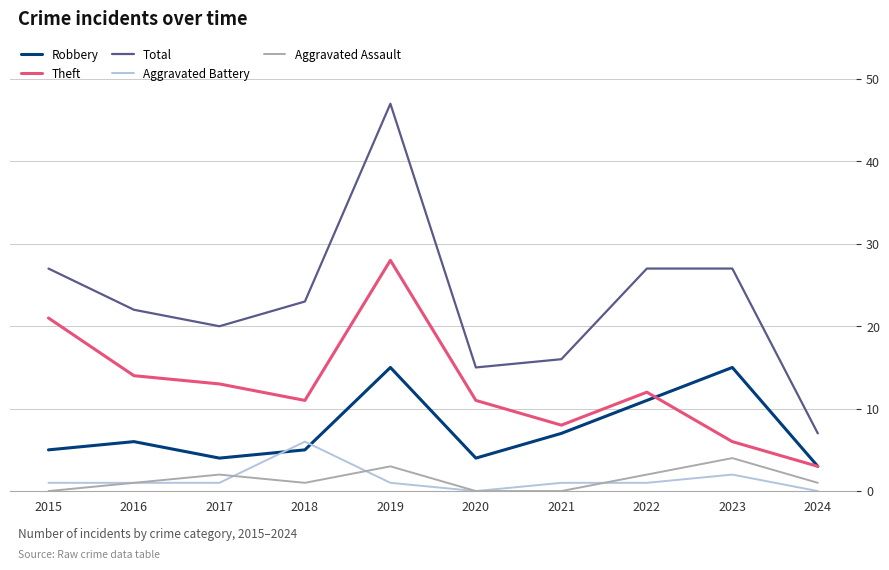

Between 2015 and 2016, which series saw the biggest shift?

Theft